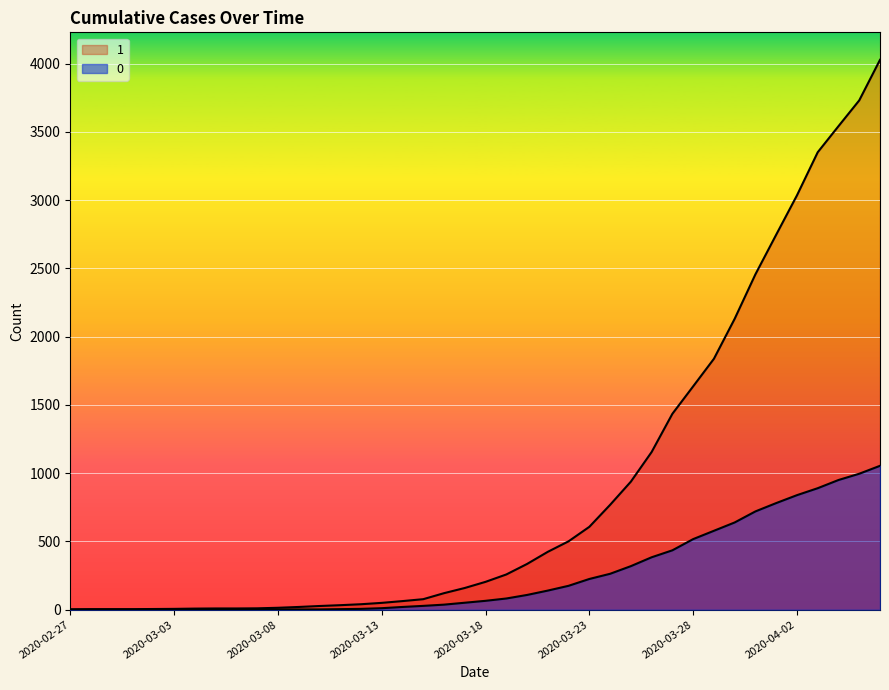

The value of 0 at 2020-03-06 is 588. True or false?

False